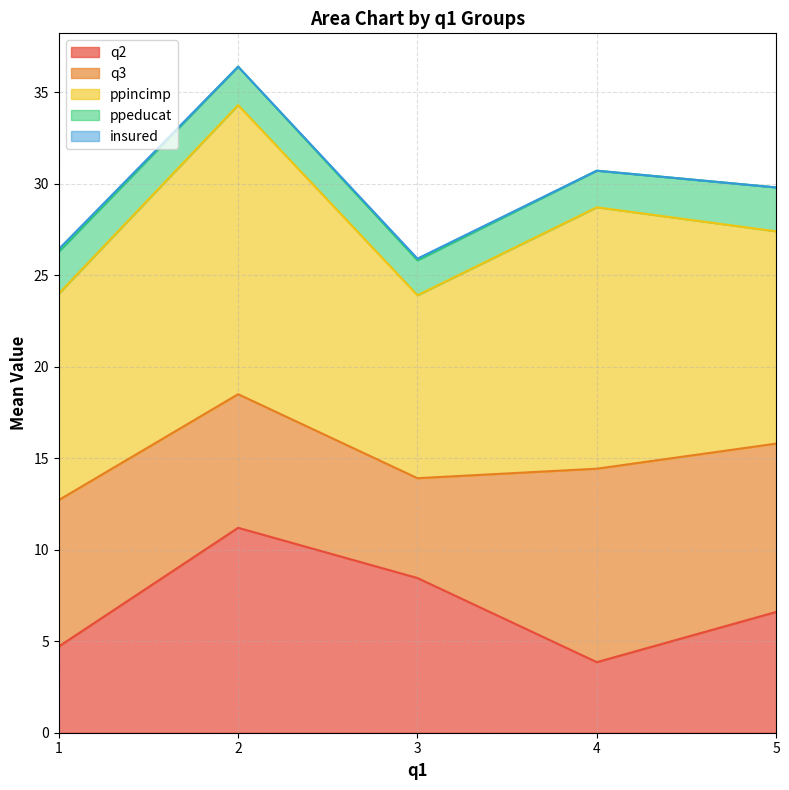

What is the lowest value of the q2 series?

3.9